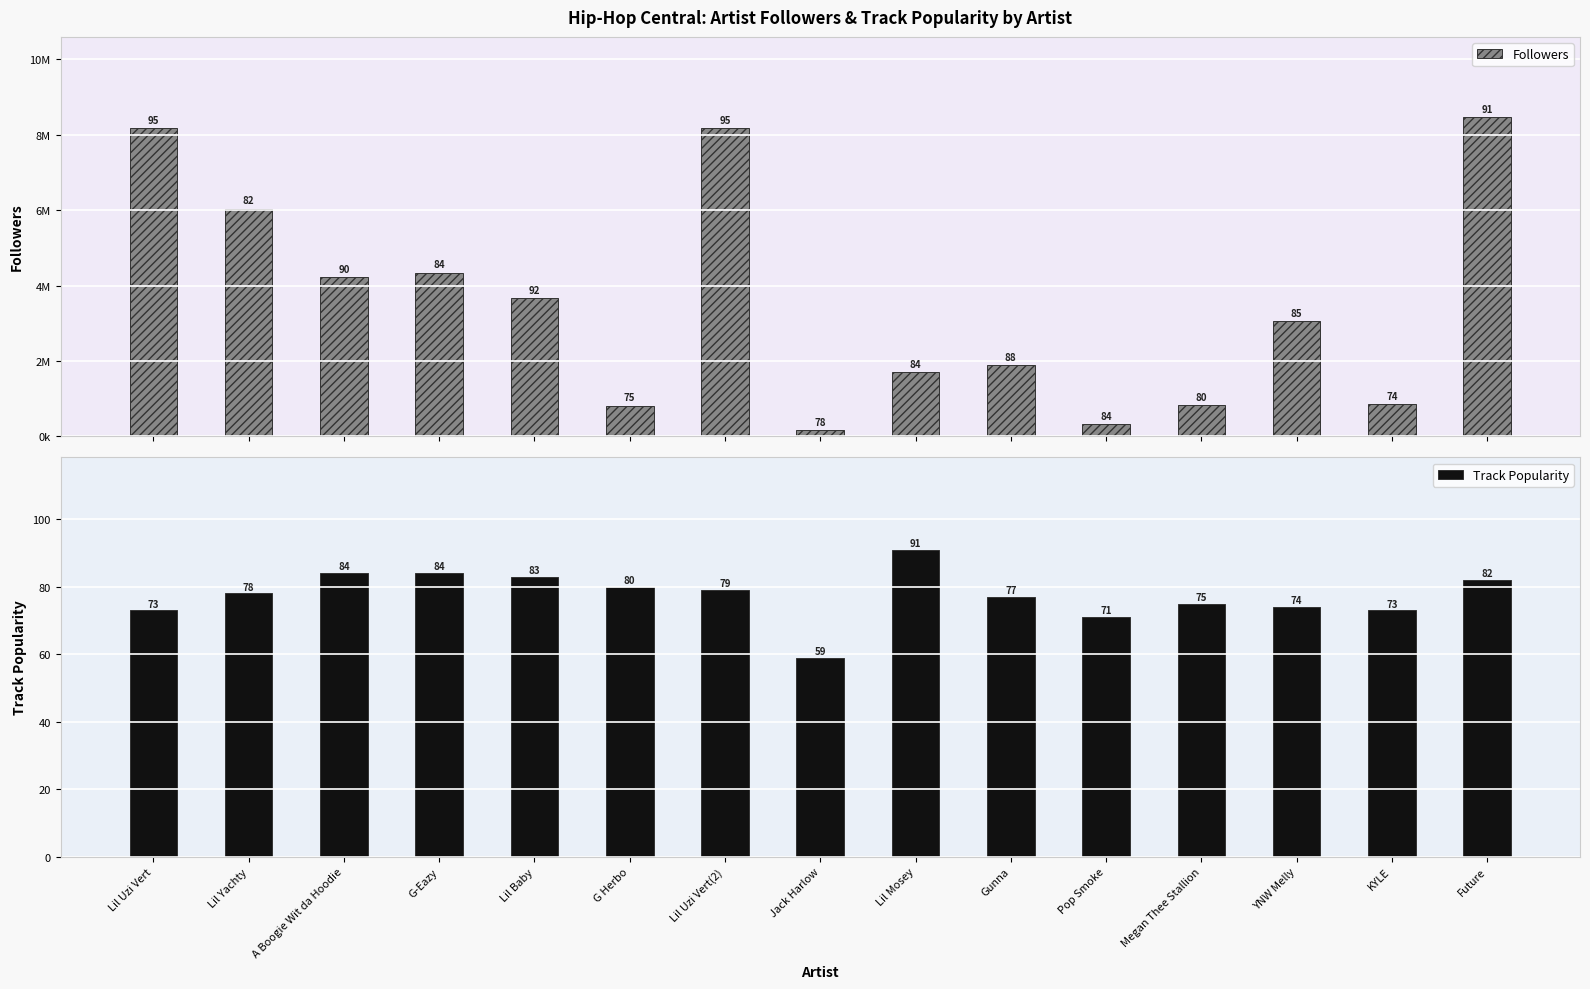

The Track Popularity series shows 132 at YNW Melly. True or false?

False